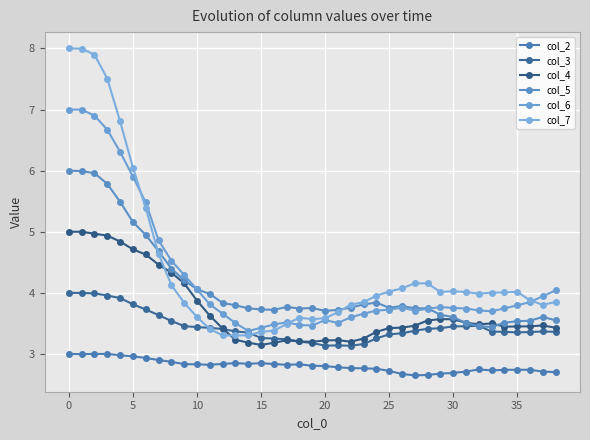

What is the value of the col_2 point at the 6th from the left?

3.0